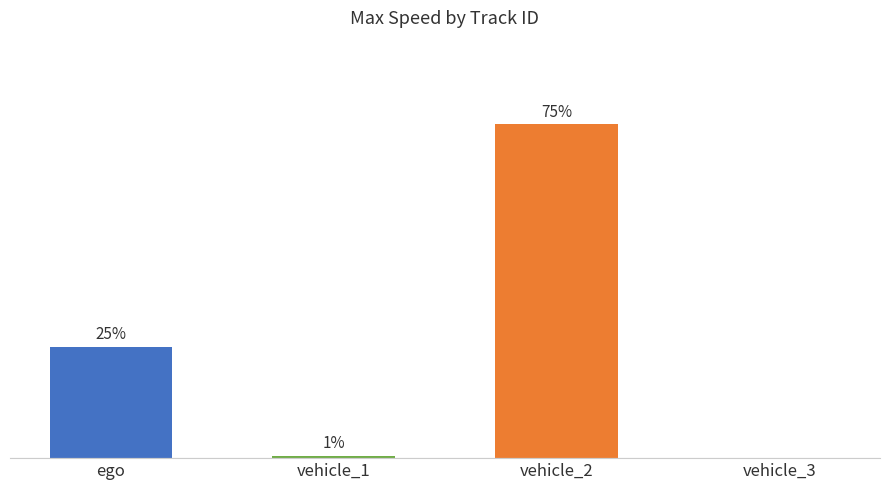

At which label is the value closest to 18?

ego